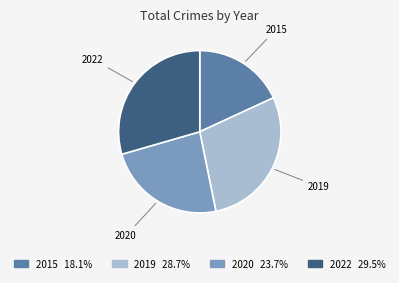

Is there any slice that represents more than half of the pie?

No